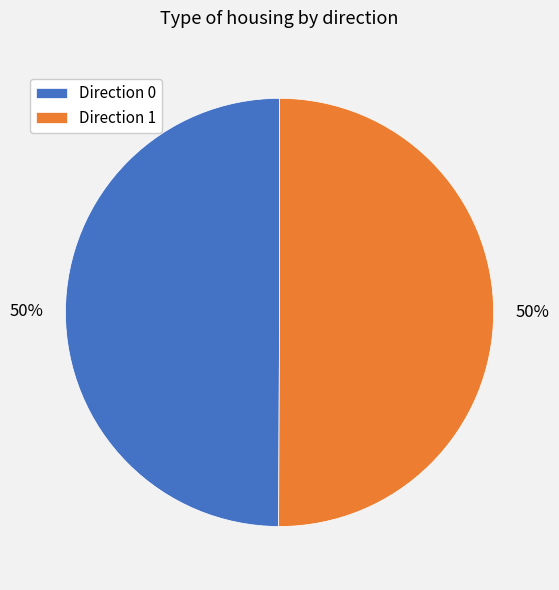

The Direction 1 slice represents 50% of the pie. True or false?

True